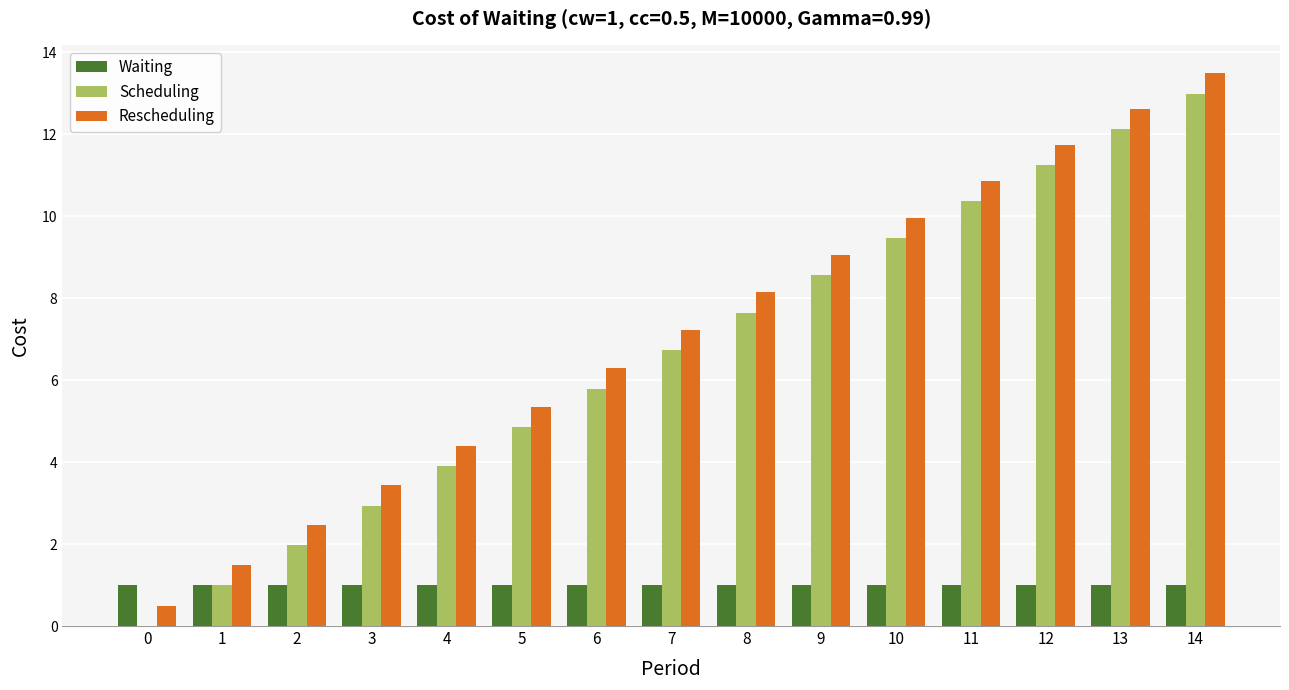

What is the maximum value shown in the chart?

13.5